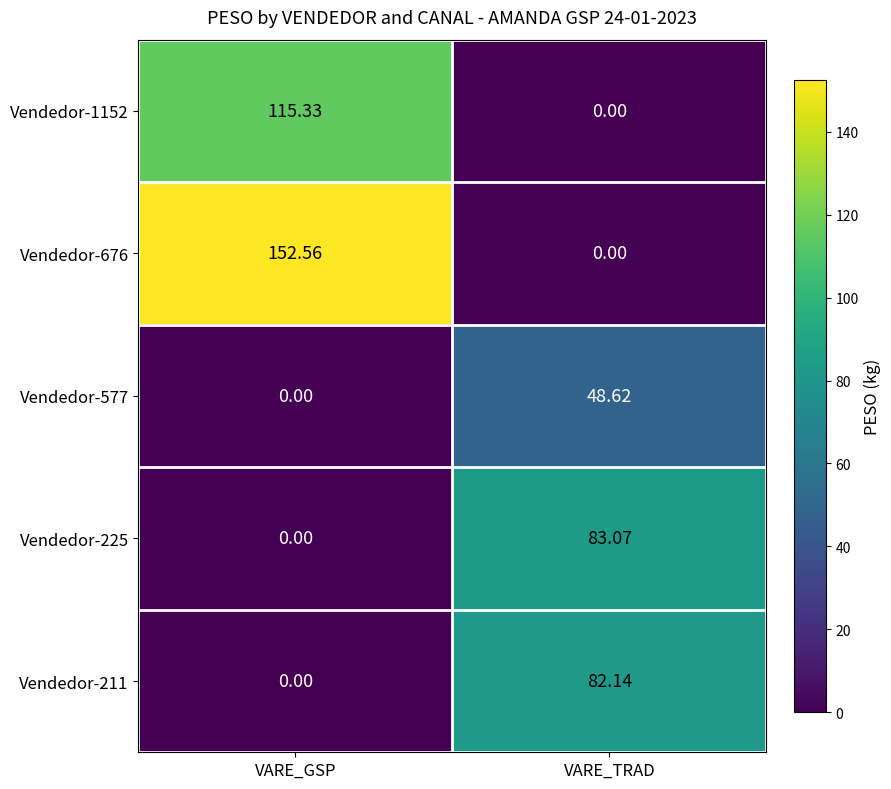

Which series has the largest range (max minus min)?

Vendedor-676